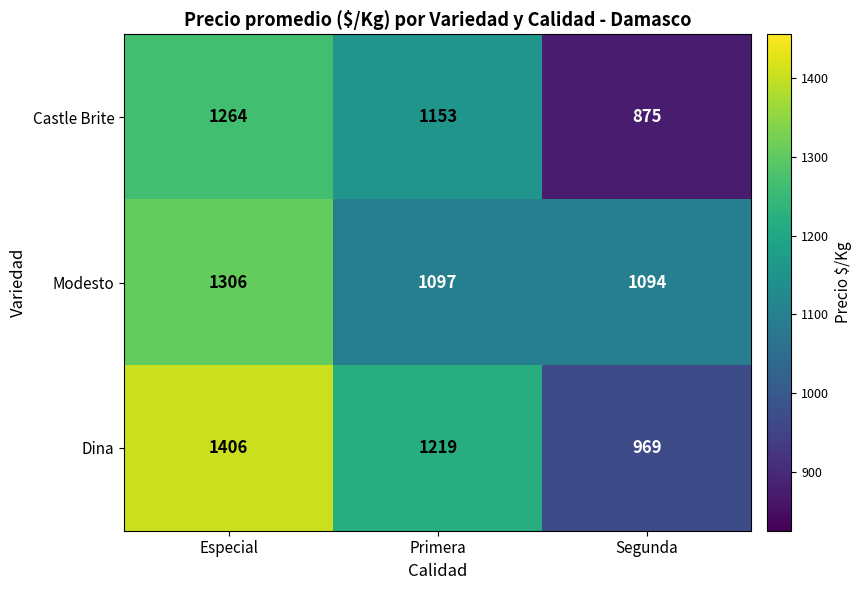

What is the difference between the Modesto values at Especial and Primera?

209